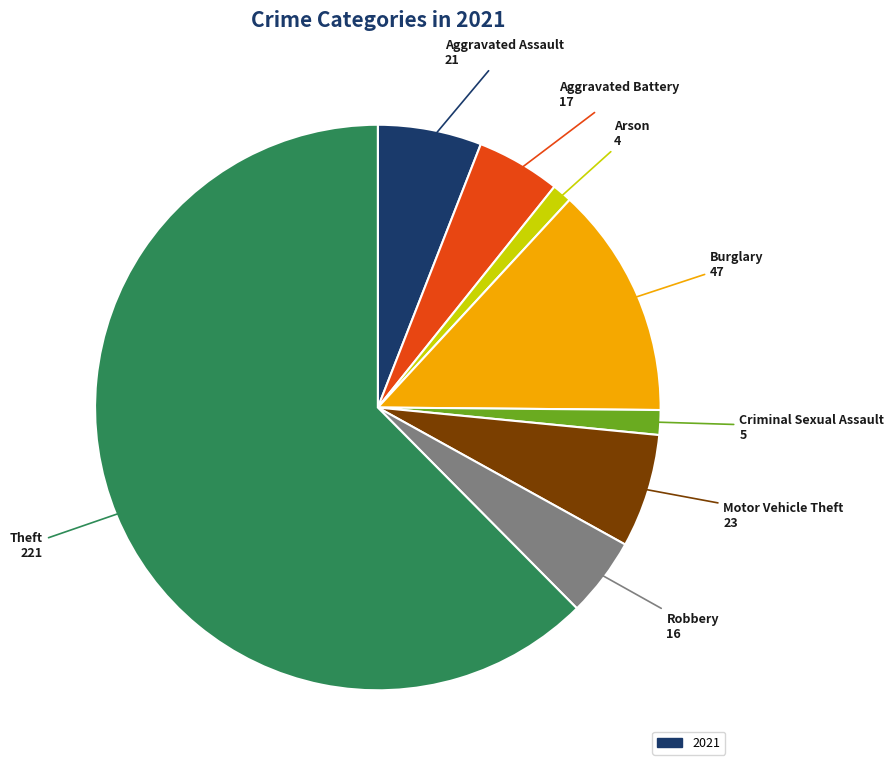

Is there any slice that represents more than half of the pie?

Yes